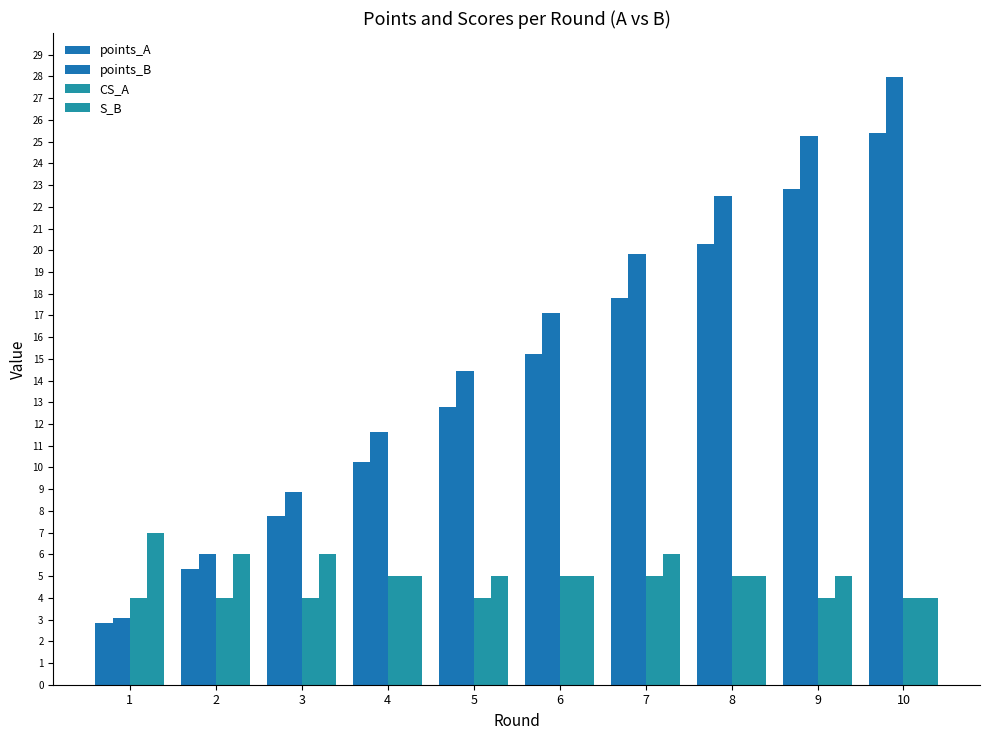

How many groups of bars are there?

10